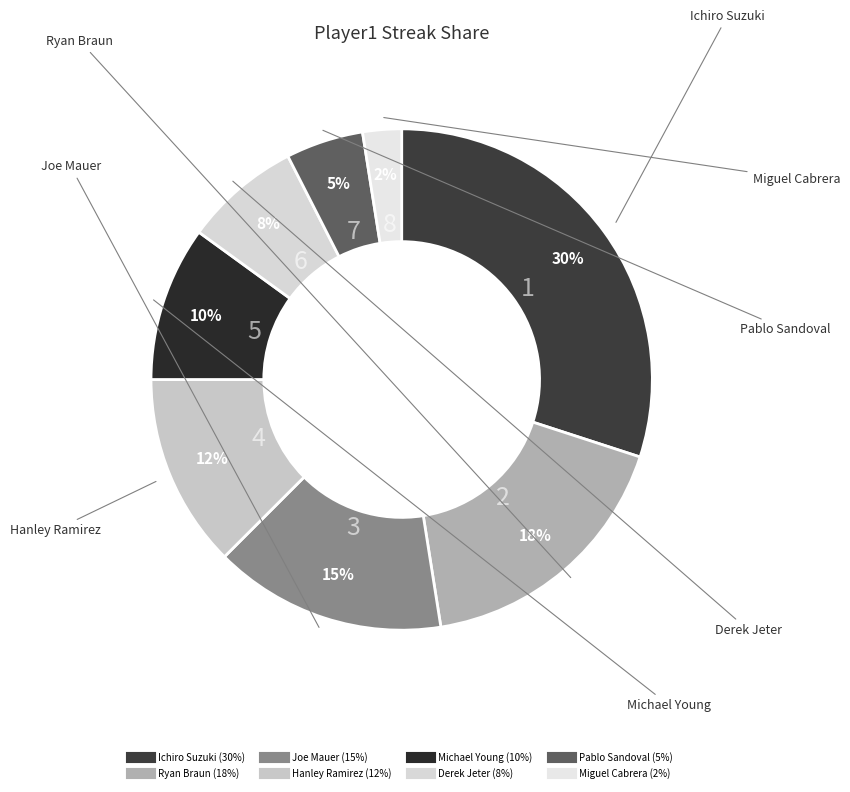

Count the number of slices in the pie.

8